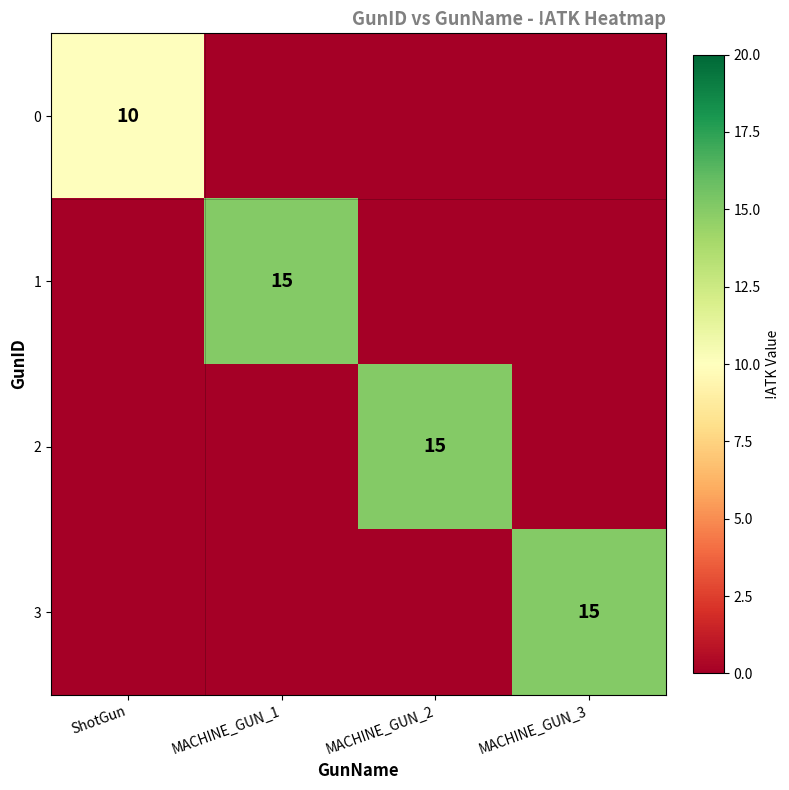

True or false: 0 has a value of 10 at ShotGun.

True